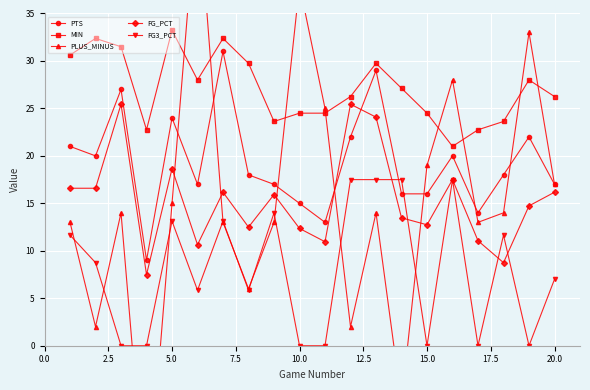

True or false: MIN has a value of 45.2 at 20.0.

False